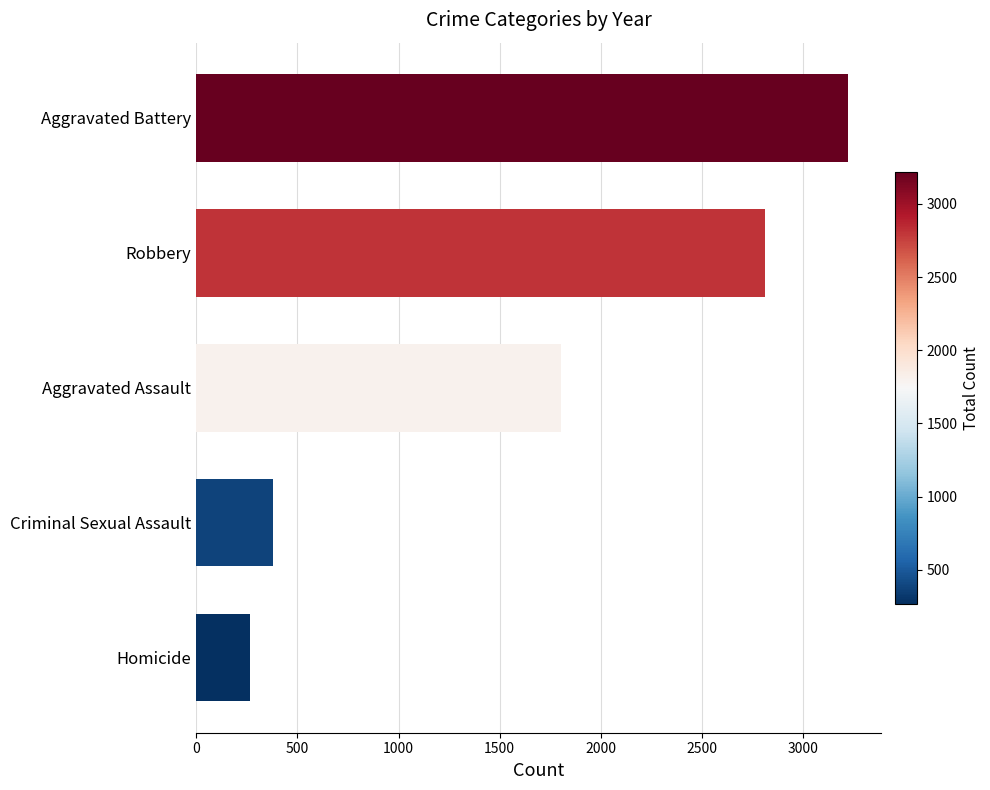

What is the difference between the maximum and minimum values?

2954